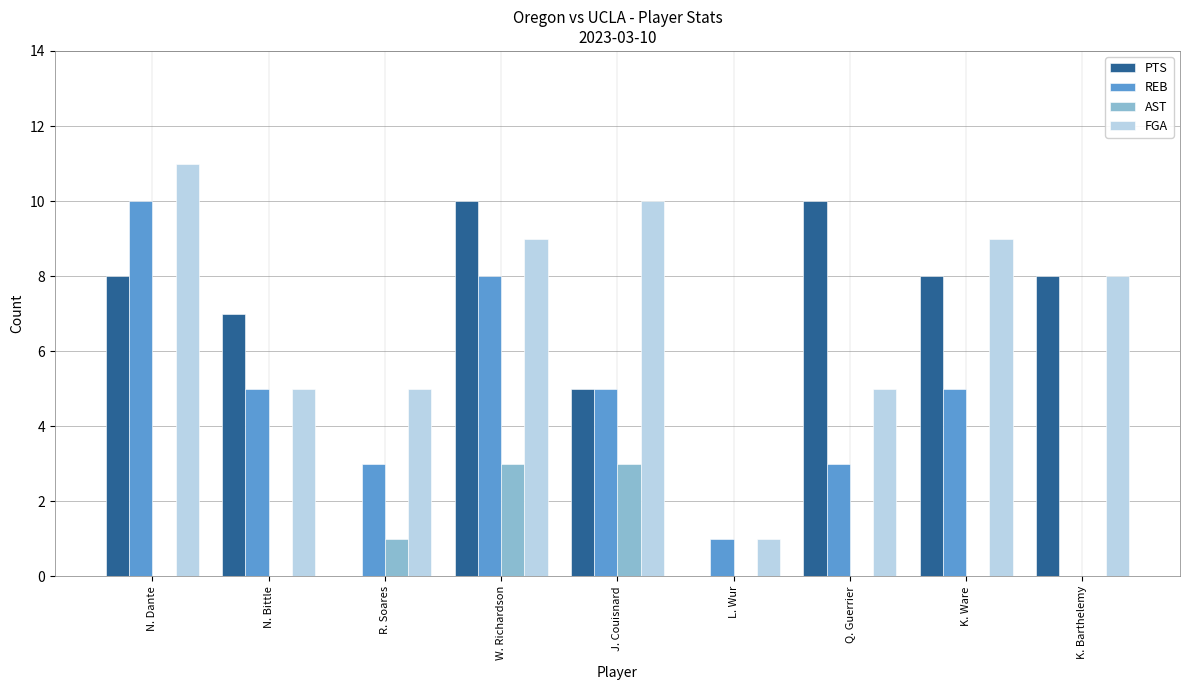

Are the bars horizontal?

No